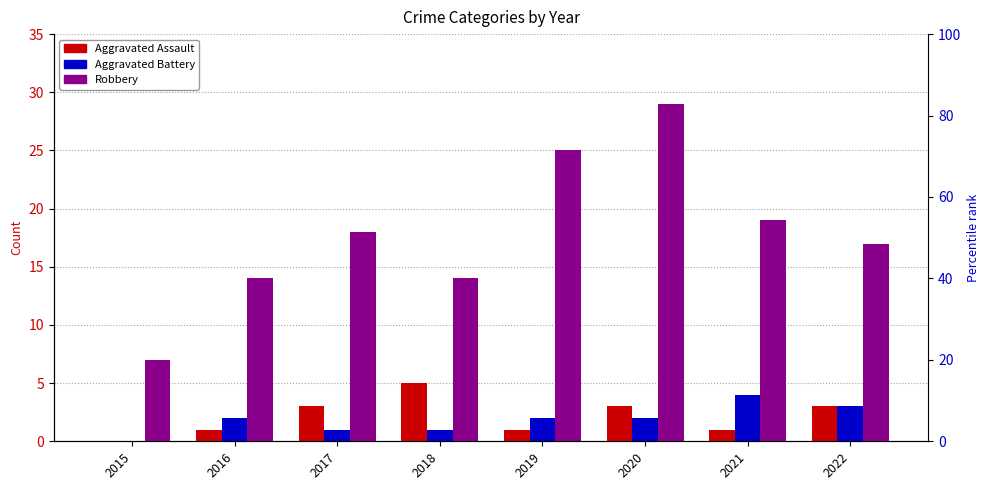

The value of Aggravated Assault at 2017 is 3. True or false?

True